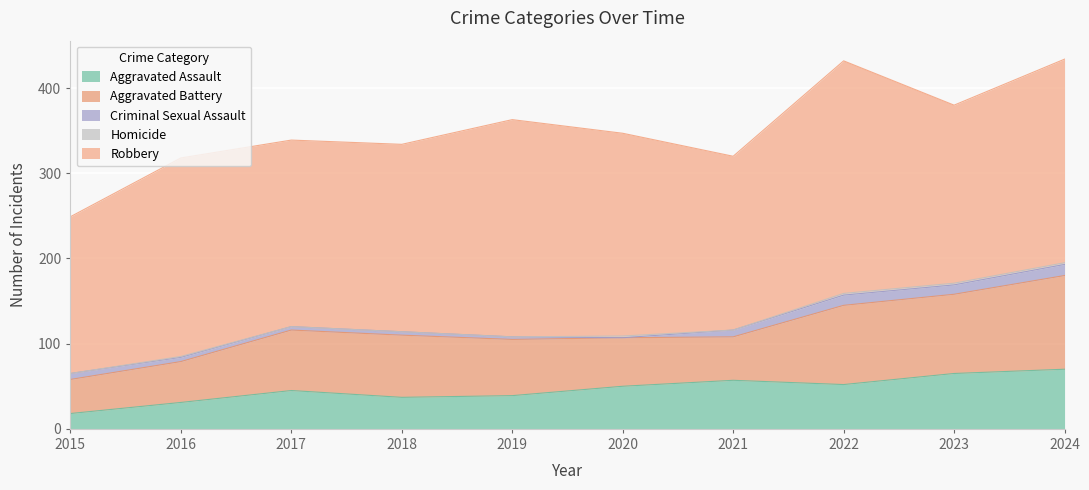

How many interior local peaks does the Criminal Sexual Assault series have?

1